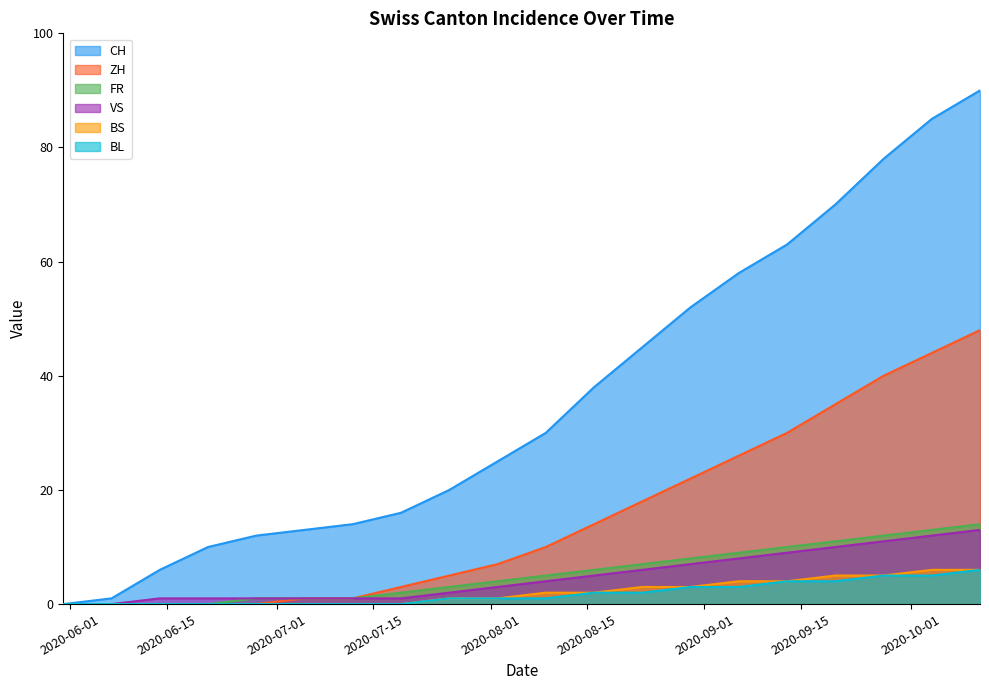

What is the spread (max minus min) of values at 2020-06-28?

12